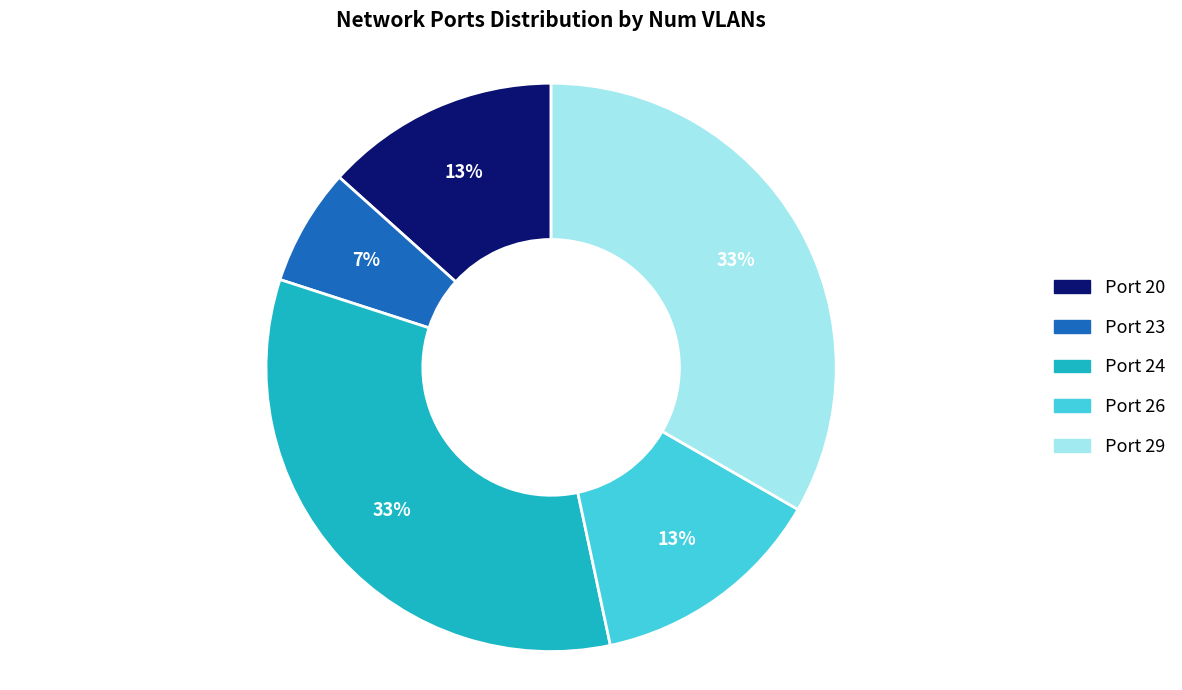

To the nearest percent, what is the average slice percentage?

20%